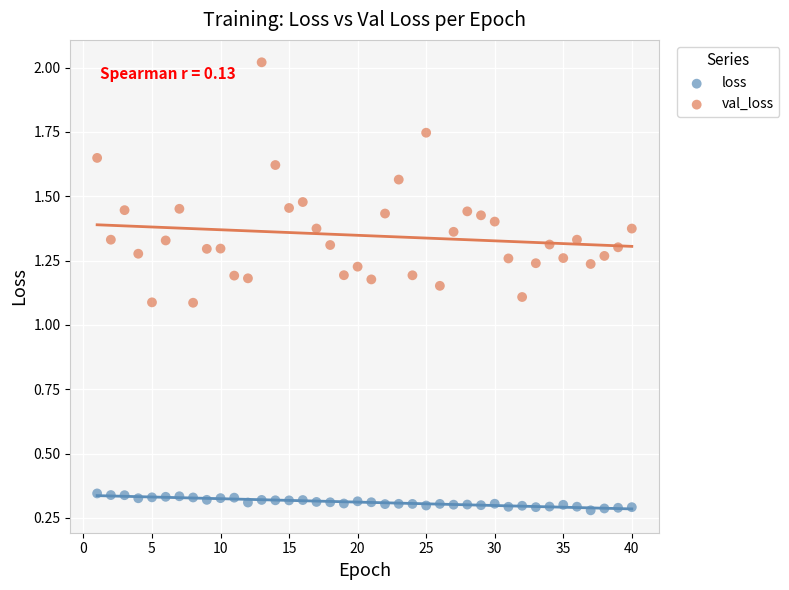

Which series reaches the maximum Y coordinate?

val_loss